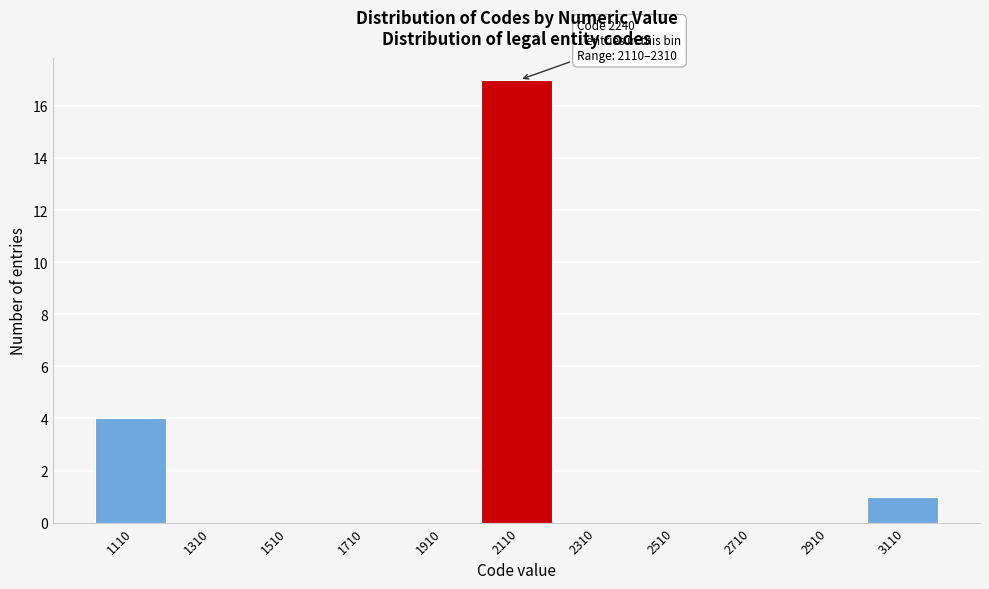

Reading left to right, what are all the values shown in this chart?

1110=4	1310=0	1510=0	1710=0	1910=0	2110=17	2310=0	2510=0	2710=0	2910=0	3110=1